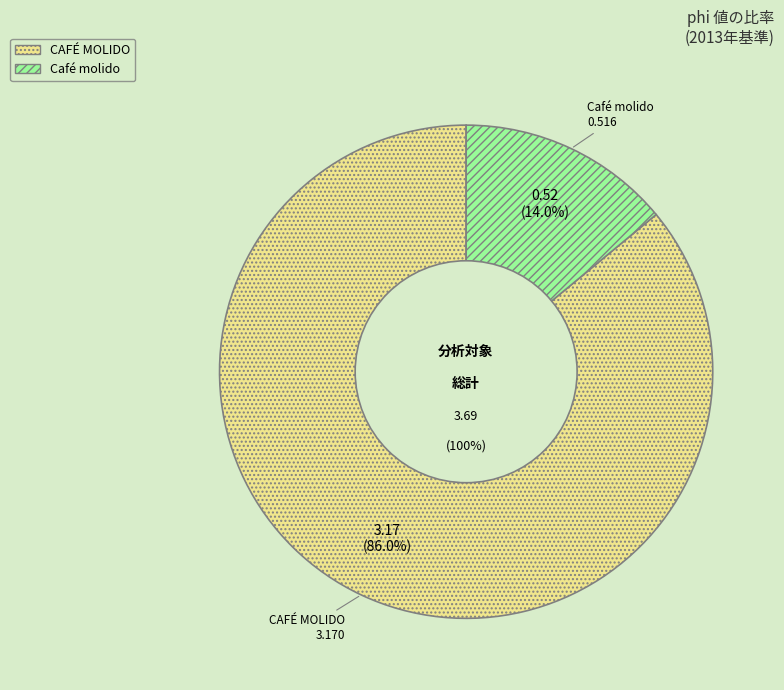

What is the ratio of the value at Café molido to the value at CAFÉ MOLIDO?

0.2